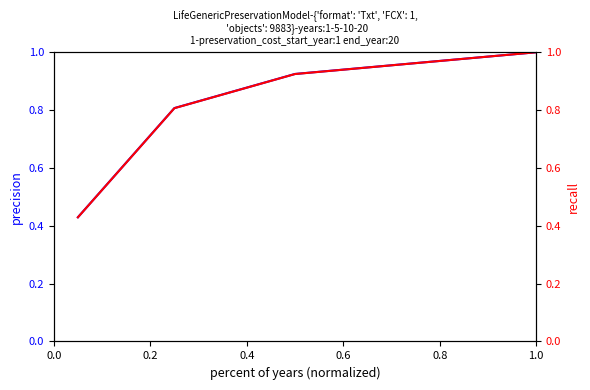

True or false: Total QAA (preservation cost) and Total PPA (preservation cost) intersect in this chart.

False